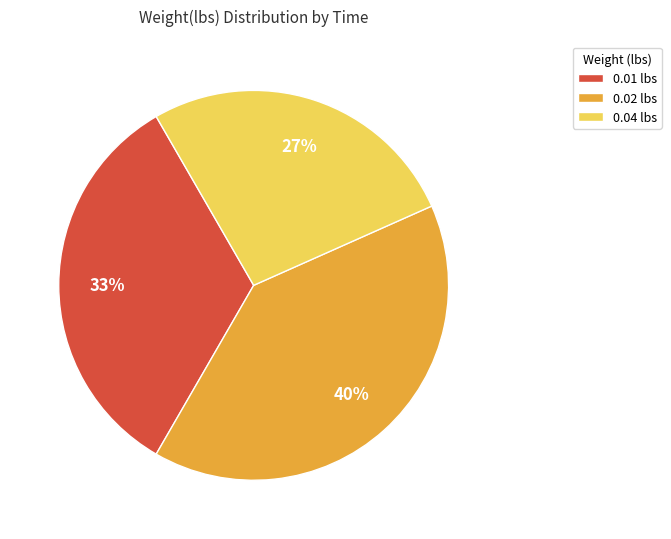

Do 0.04 lbs and 0.01 lbs together represent more than half of the pie?

Yes